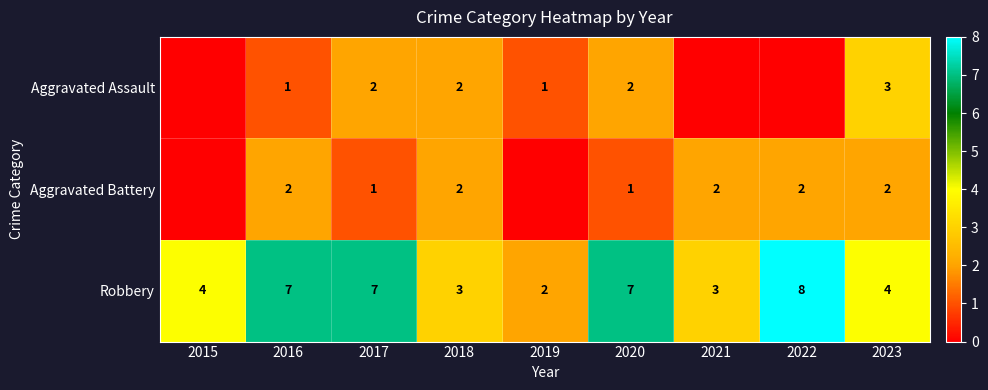

Is the value of Aggravated Assault at 2023 greater than the value of Aggravated Battery at 2020?

Yes